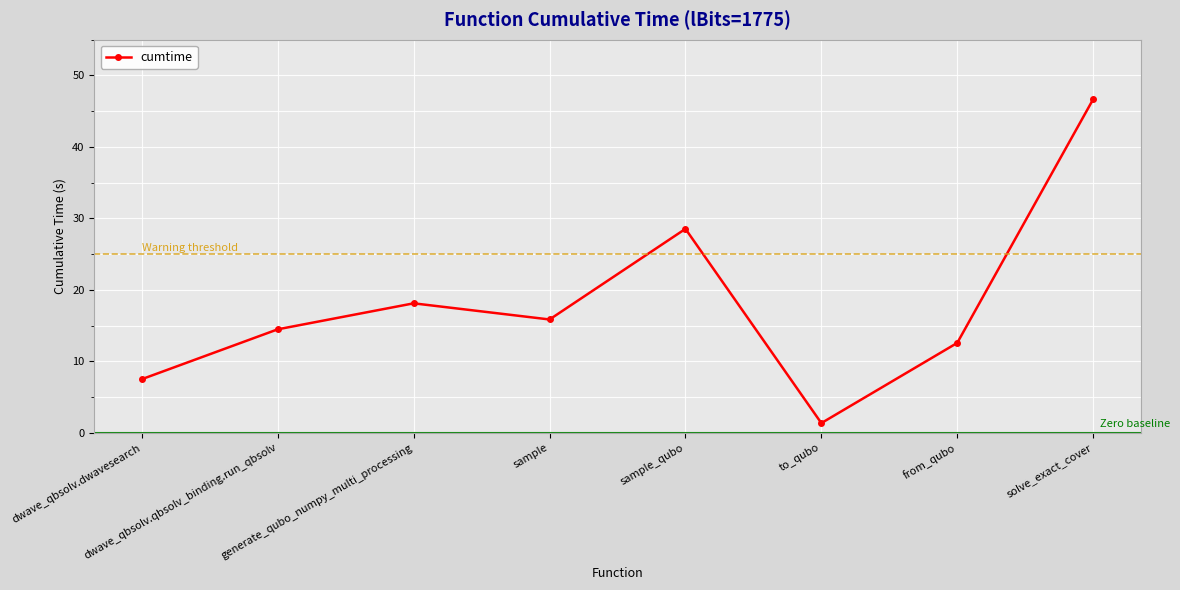

Which has a higher value, from_qubo or dwave_qbsolv.dwavesearch?

from_qubo